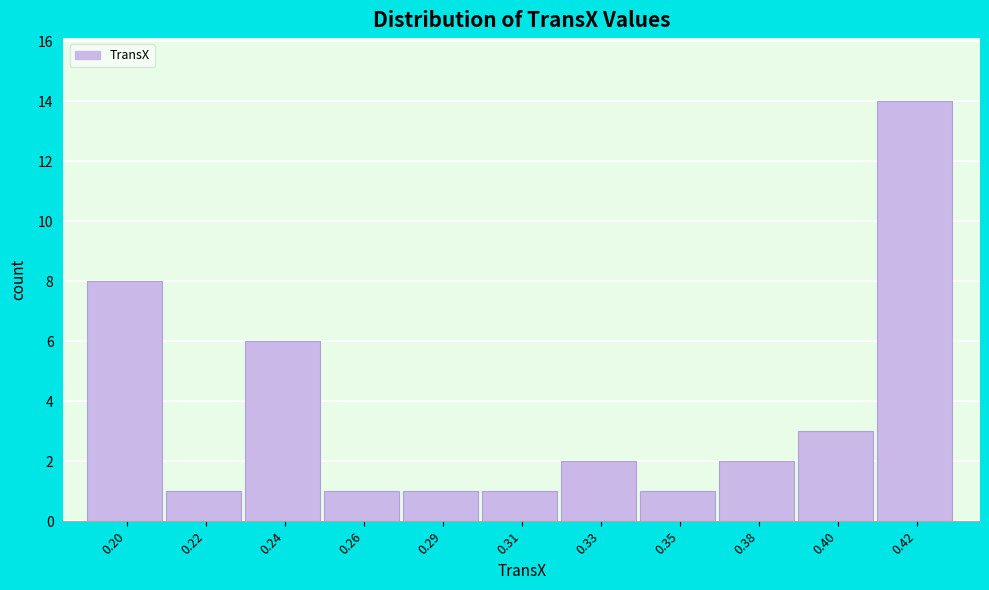

Reading left to right, transcribe all the data shown in this chart.

8	1	6	1	1	1	2	1	2	3	14